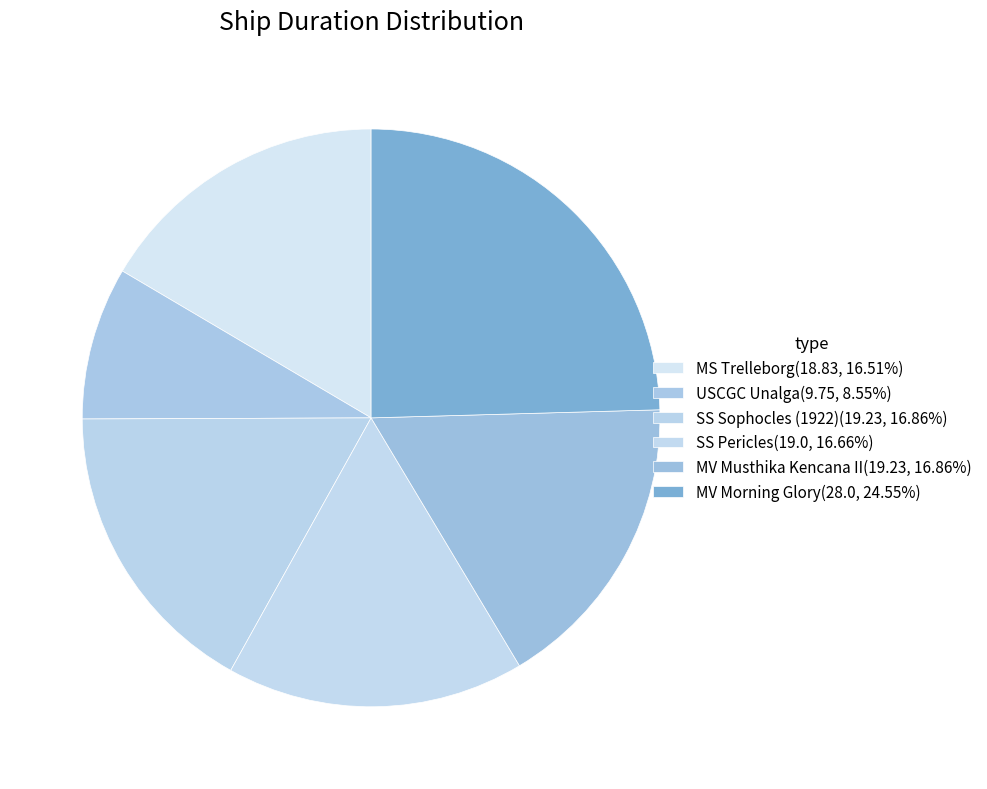

Rank the categories by value from lowest to highest.

USCGC Unalga, MS Trelleborg, SS Pericles, SS Sophocles (1922), MV Musthika Kencana II, MV Morning Glory